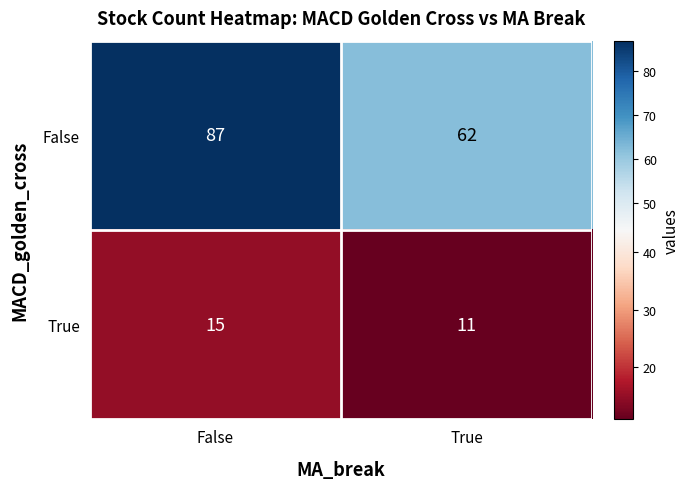

What is the greatest value displayed?

87